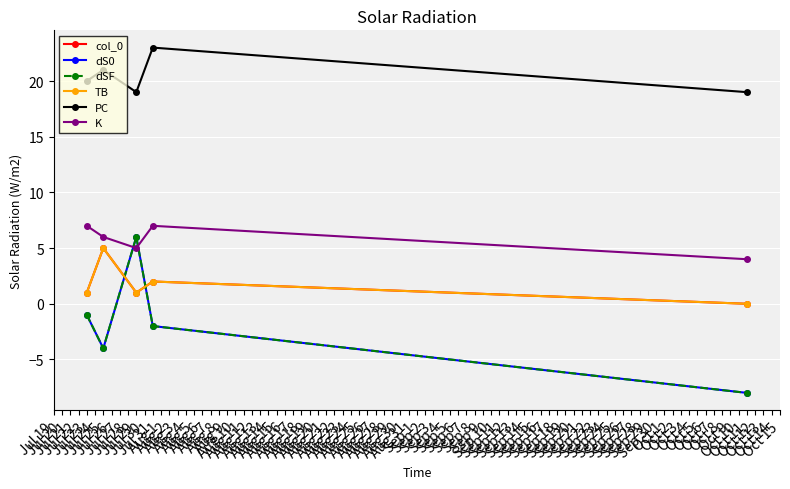

At which label does dSF reach its peak?

Jul 29